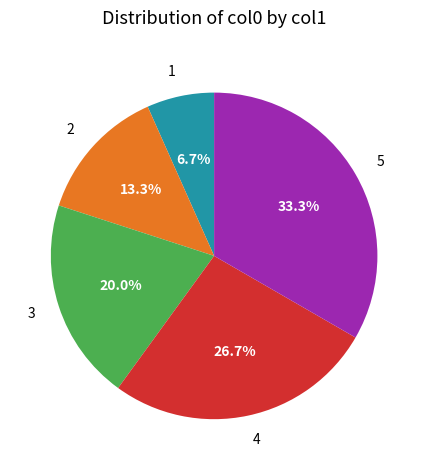

To the nearest percent, what is the difference between the 1 and 4 slice percentages?

20%